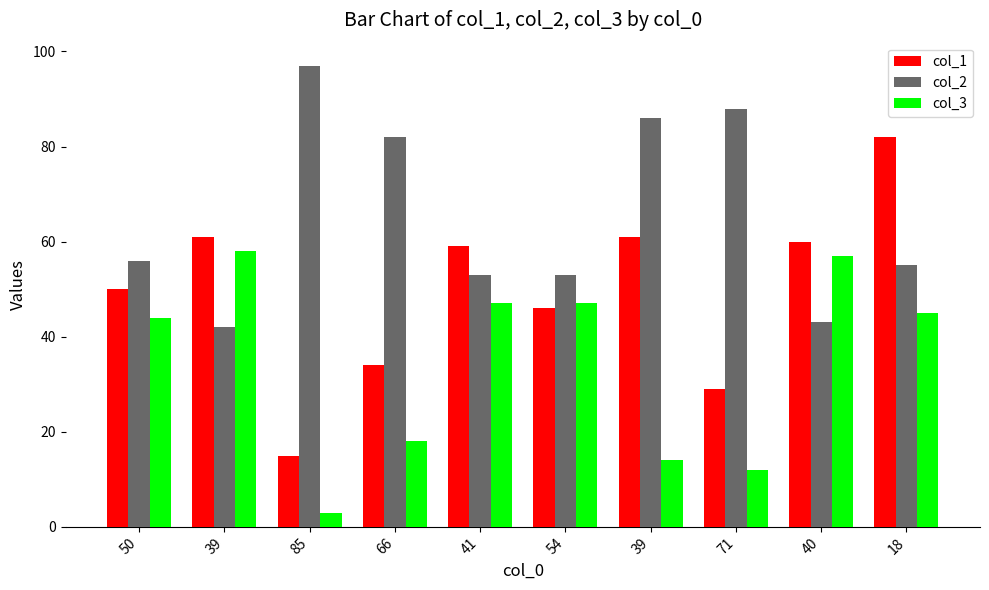

What is the difference between the maximum and minimum values in the col_1 series?

67